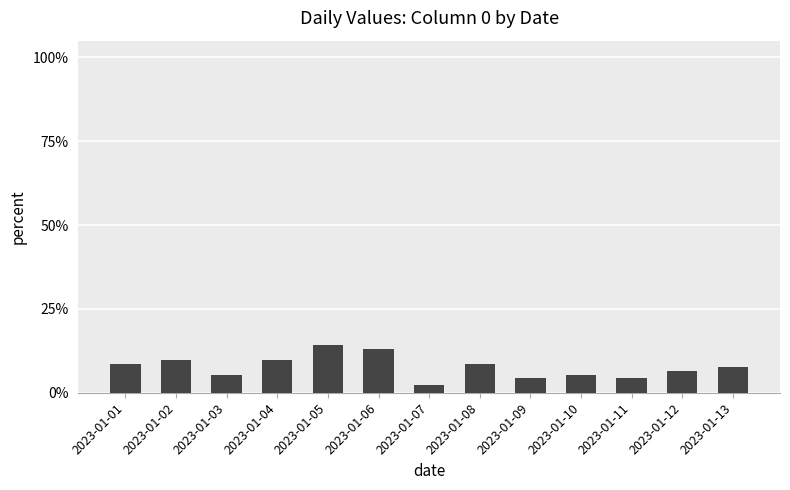

Does the chart contain any negative values?

No